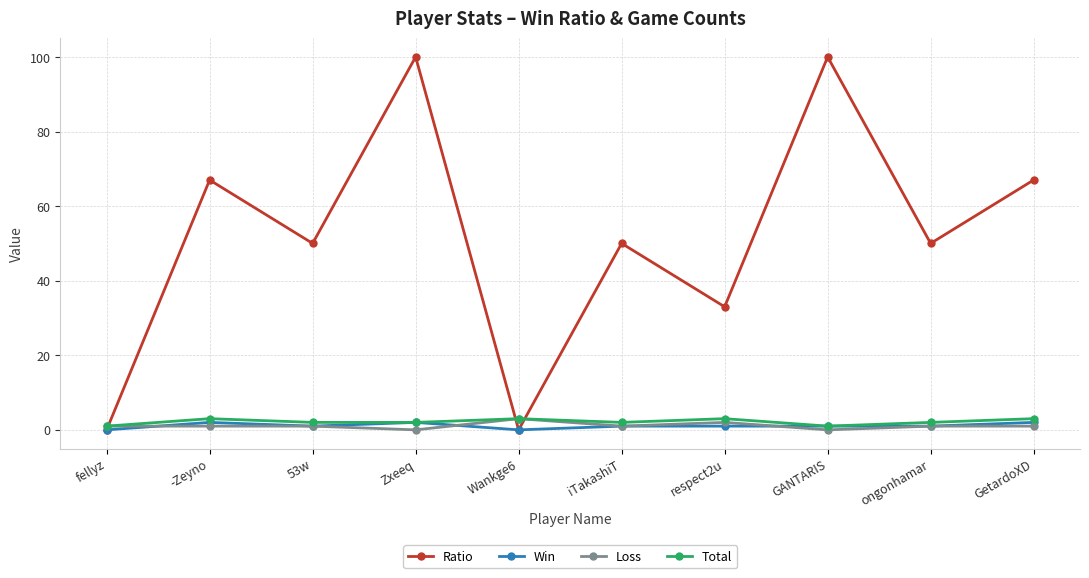

Which series changed the most between -Zeyno and ongonhamar?

Ratio